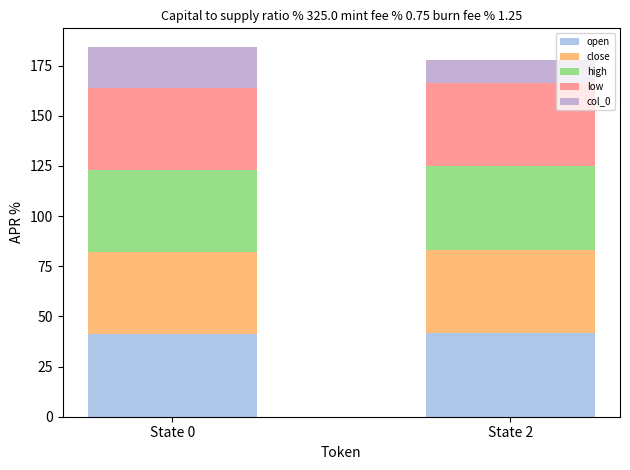

Does the chart contain any negative values?

No